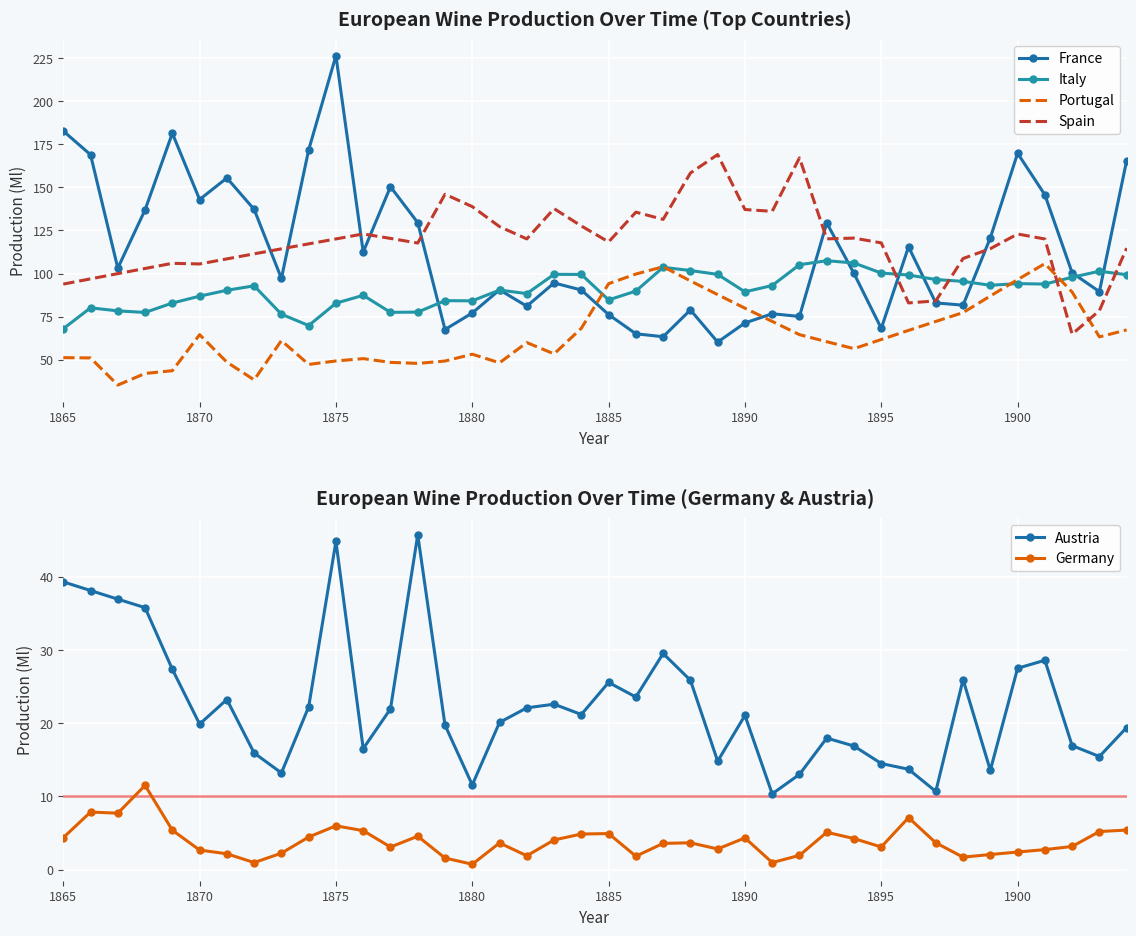

True or false: Germany and Austria cross at least once.

False